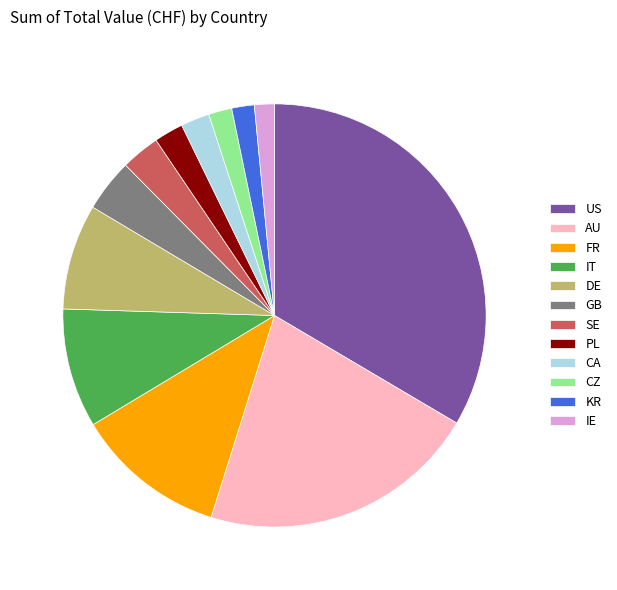

Is SE the majority of the pie?

No